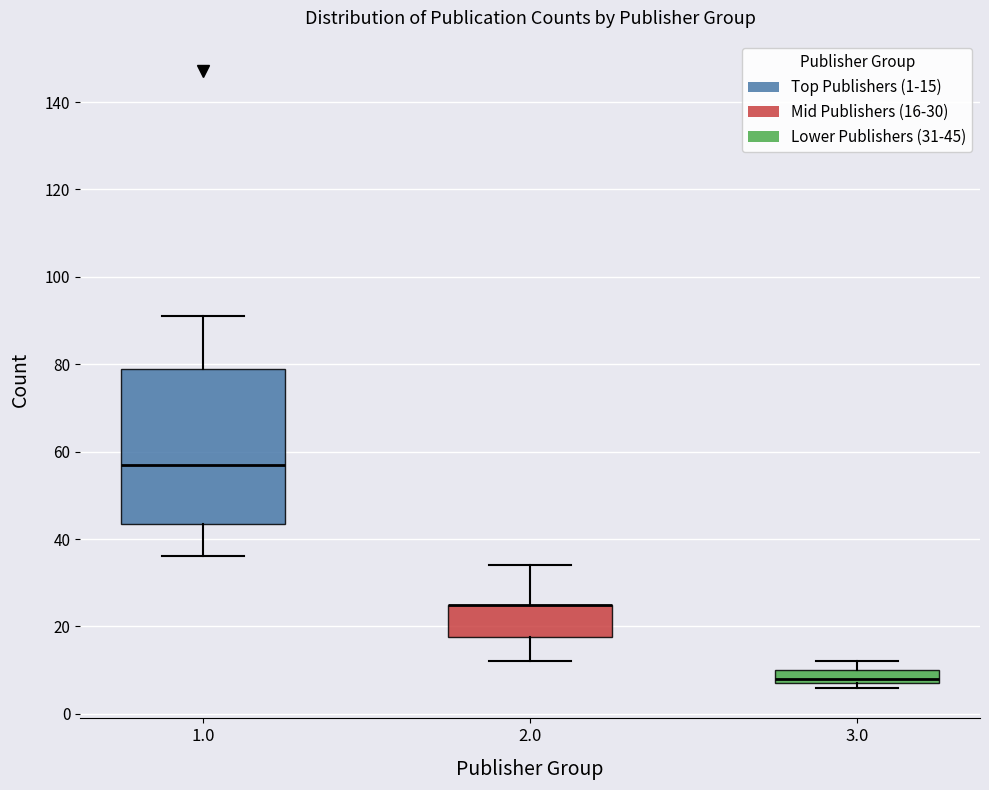

Reading left to right, read every box against the y-axis: the position of its median line, the range the box covers, and the ends of its whiskers. The values are not printed on the chart, so give them approximately, as read against the axis.

1.0: median 58, box 44 to 80, whiskers 36 to 92
2.0: median 26 (drawn on the box's upper edge), box 18 to 26, whiskers 12 to 34
3.0: median 8 (just above the box's lower edge), box 8 to 10, whiskers 6 to 12